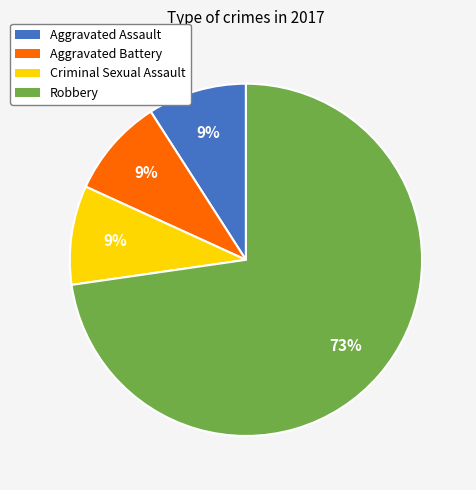

To the nearest percent, what is the combined percentage of Aggravated Assault and Robbery?

82%